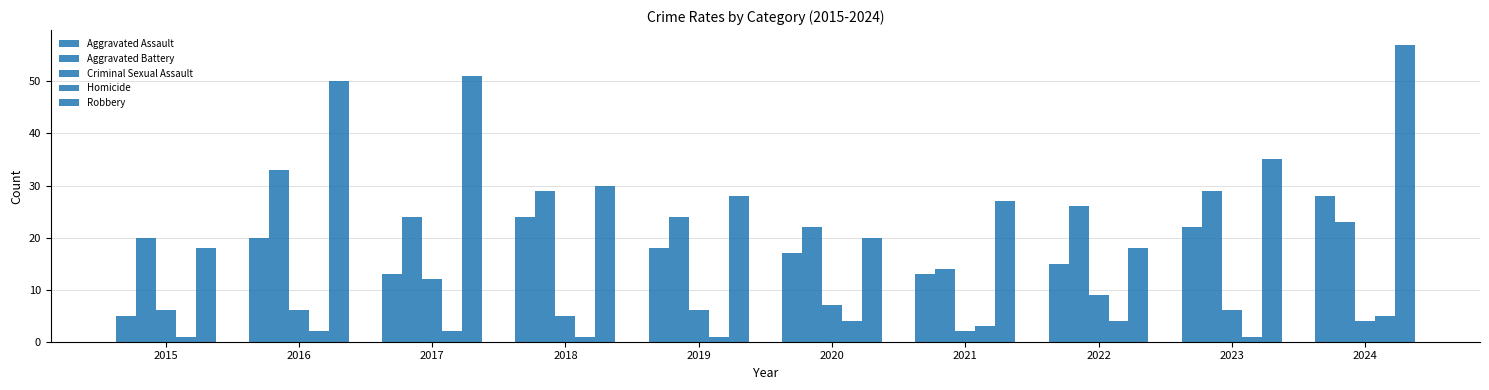

At which category is the sum across all series the highest?

2024